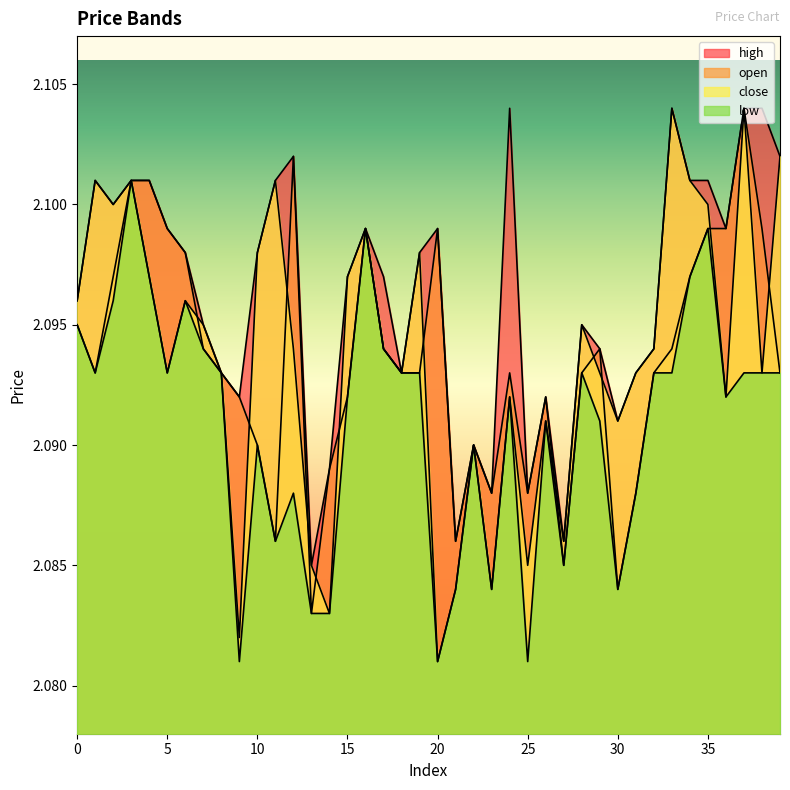

Reading right to left, extract all data points from this chart.

open: 2.1	2.1	2.1	2.1	2.1	2.1	2.1	2.1	2.1	2.1	2.1	2.1	2.1	2.1	2.1	2.1	2.1	2.1	2.1	2.1	2.1	2.1	2.1	2.1	2.1	2.1	2.1	2.1	2.1	2.1	2.1	2.1	2.1	2.1	2.1	2.1	2.1	2.1	2.1	2.1
high: 2.1	2.1	2.1	2.1	2.1	2.1	2.1	2.1	2.1	2.1	2.1	2.1	2.1	2.1	2.1	2.1	2.1	2.1	2.1	2.1	2.1	2.1	2.1	2.1	2.1	2.1	2.1	2.1	2.1	2.1	2.1	2.1	2.1	2.1	2.1	2.1	2.1	2.1	2.1	2.1
low: 2.1	2.1	2.1	2.1	2.1	2.1	2.1	2.1	2.1	2.1	2.1	2.1	2.1	2.1	2.1	2.1	2.1	2.1	2.1	2.1	2.1	2.1	2.1	2.1	2.1	2.1	2.1	2.1	2.1	2.1	2.1	2.1	2.1	2.1	2.1	2.1	2.1	2.1	2.1	2.1
close: 2.1	2.1	2.1	2.1	2.1	2.1	2.1	2.1	2.1	2.1	2.1	2.1	2.1	2.1	2.1	2.1	2.1	2.1	2.1	2.1	2.1	2.1	2.1	2.1	2.1	2.1	2.1	2.1	2.1	2.1	2.1	2.1	2.1	2.1	2.1	2.1	2.1	2.1	2.1	2.1